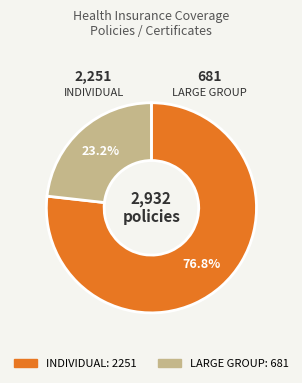

How many slices are in this pie chart?

2